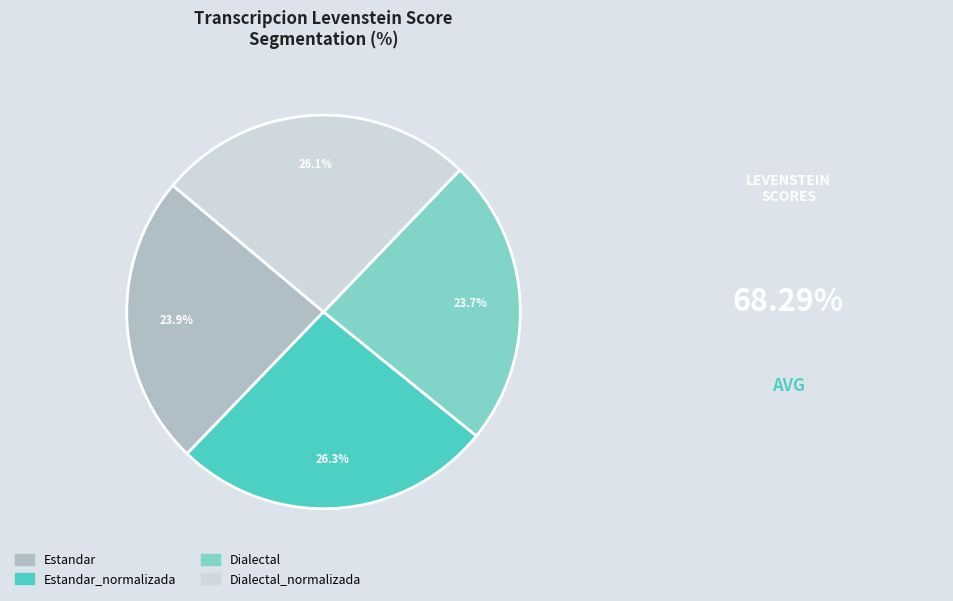

What is the ratio of the value at Dialectal to the value at Estandar_normalizada?

0.9